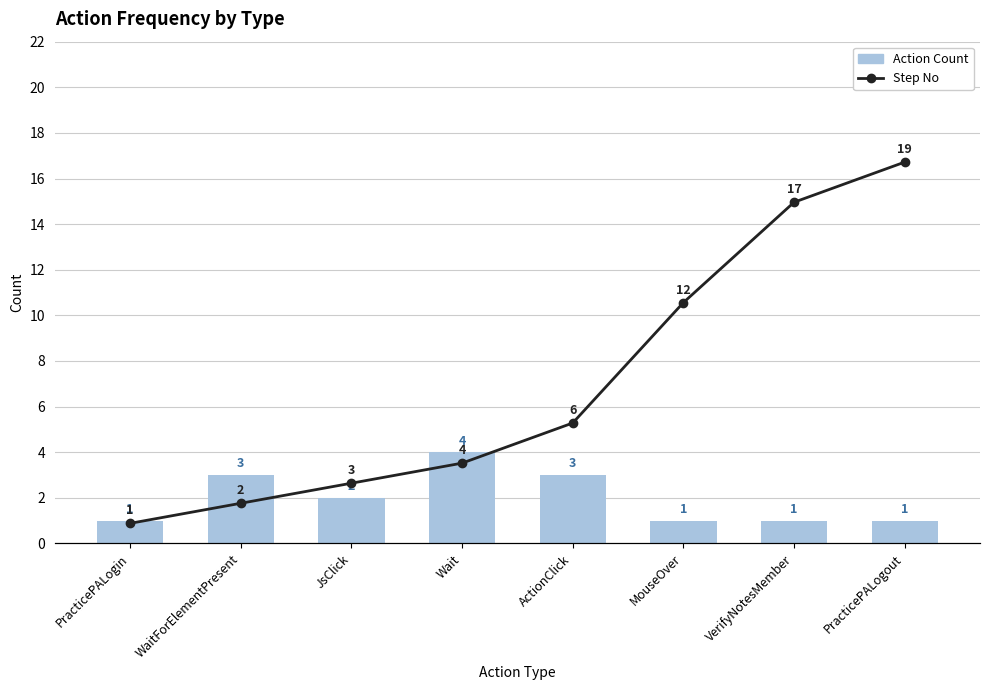

Reading left to right, list all the values displayed in this chart.

Action Count: PracticePALogin=1	WaitForElementPresent=3	JsClick=2	Wait=4	ActionClick=3	MouseOver=1	VerifyNotesMember=1	PracticePALogout=1
Step No: PracticePALogin=1	WaitForElementPresent=2	JsClick=3	Wait=4	ActionClick=6	MouseOver=12	VerifyNotesMember=17	PracticePALogout=19